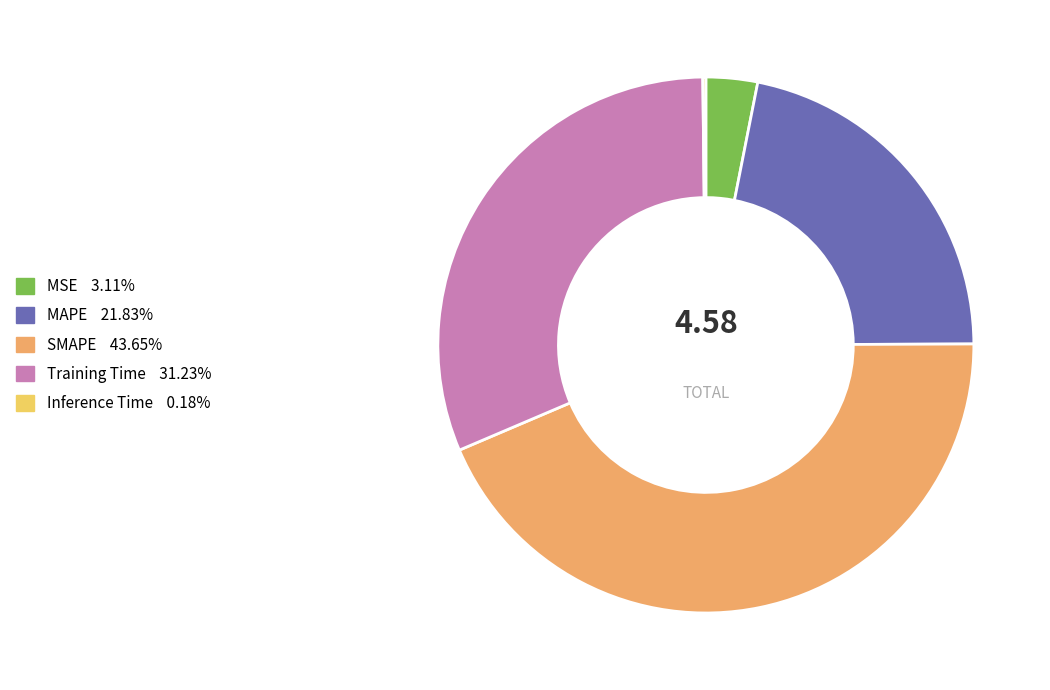

What is the largest slice in the pie chart?

SMAPE